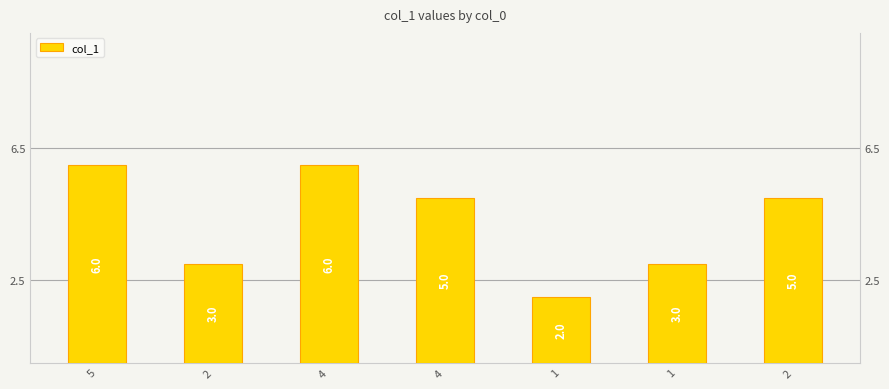

Reading right to left, list all the values displayed in this chart.

2=5	1=3	1=2	4=5	4=6	2=3	5=6